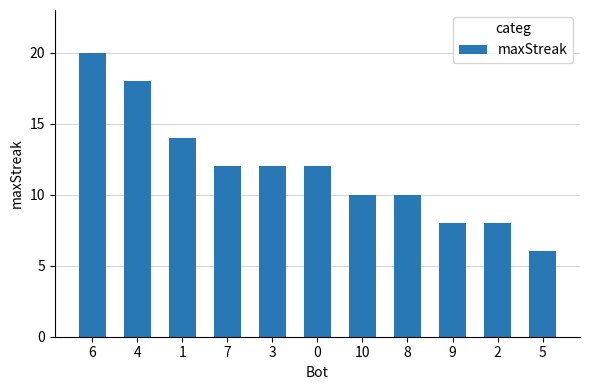

Are the bars grouped side by side (vs. stacked)?

No